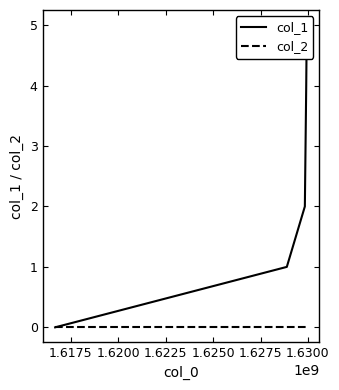

What is the difference between the maximum and second lowest values in the col_1 series?

4